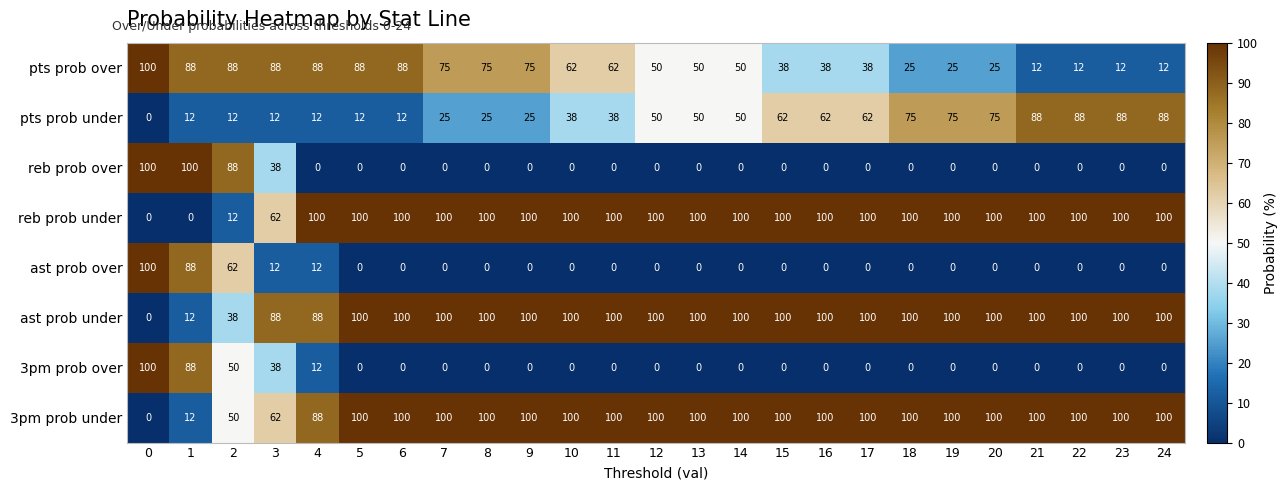

At how many categories does at least one series exceed 44?

25